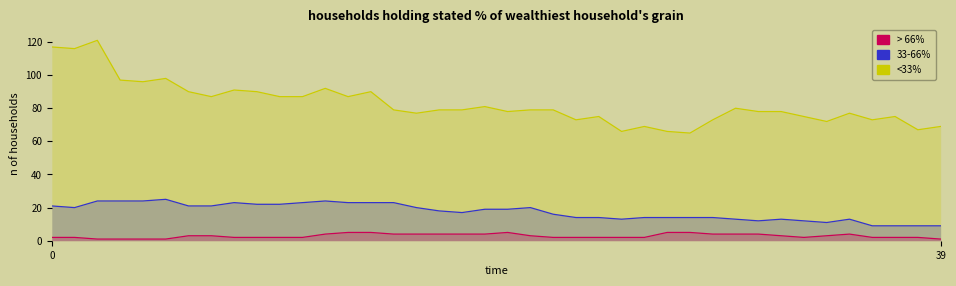

Where is 33-66% nearest to the value 17?

18